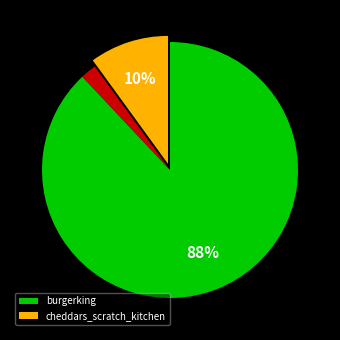

Is there a majority slice in this chart?

Yes